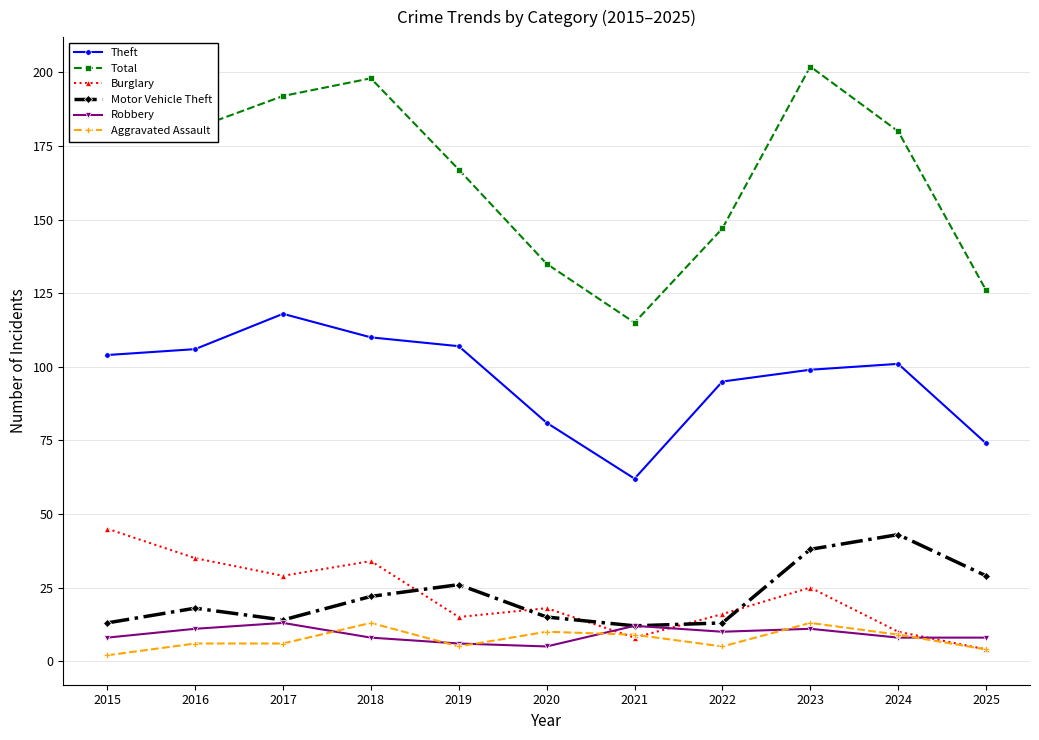

True or false: Total and Aggravated Assault intersect in this chart.

False